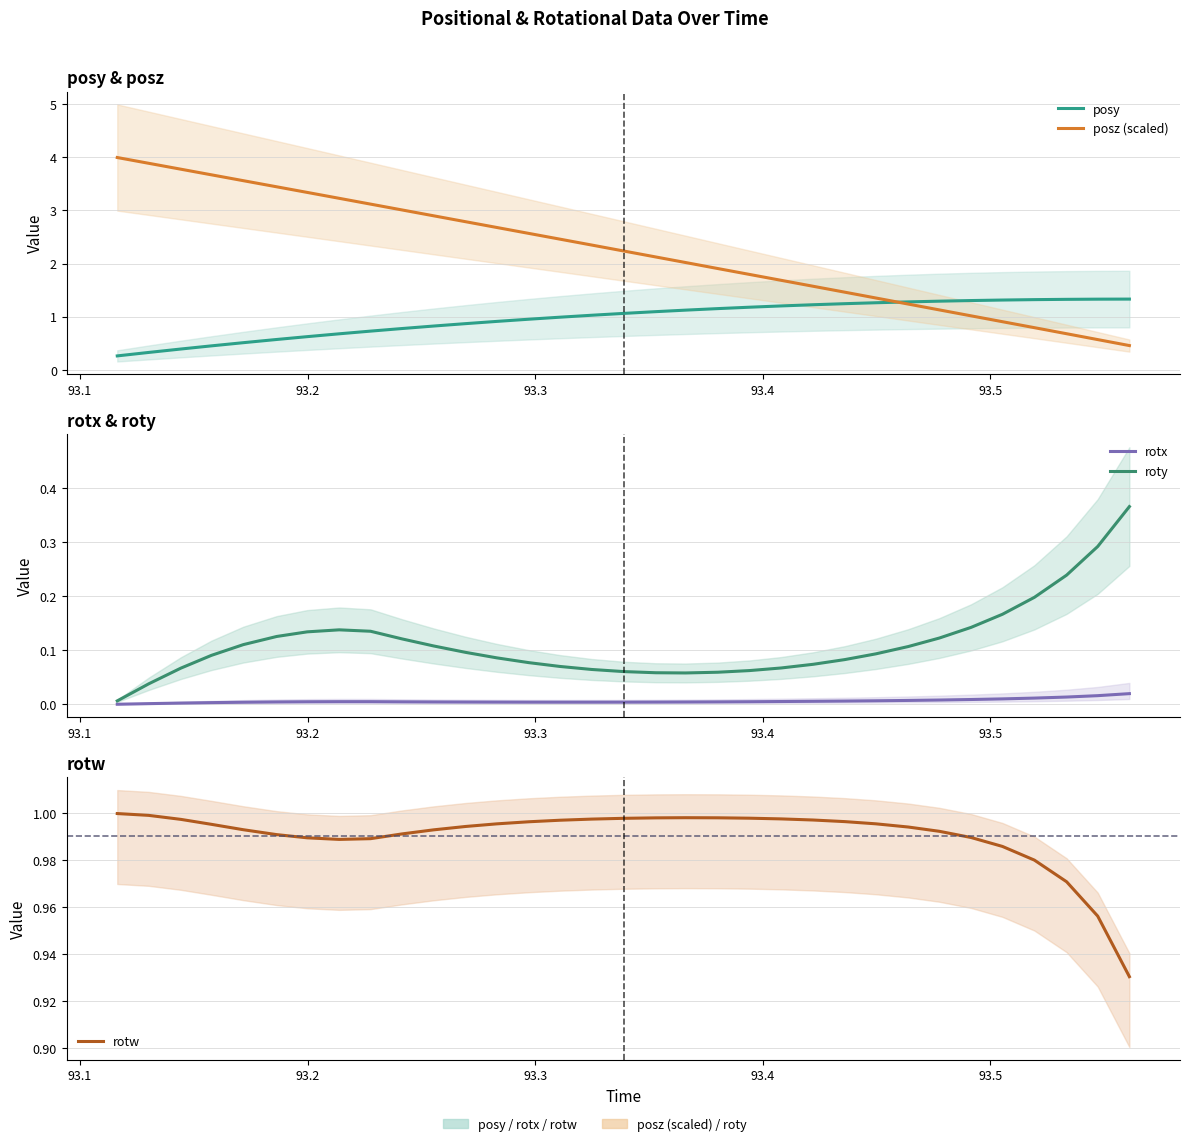

What are all the series names shown in the legend?

posy, posz (scaled), rotx, roty, rotw